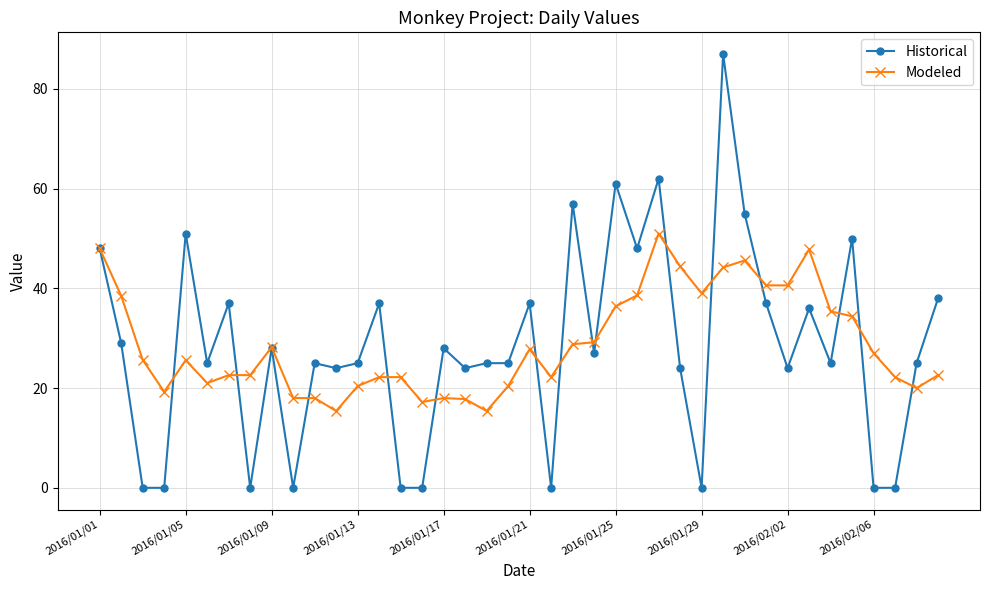

Which series has the widest spread of values?

Historical